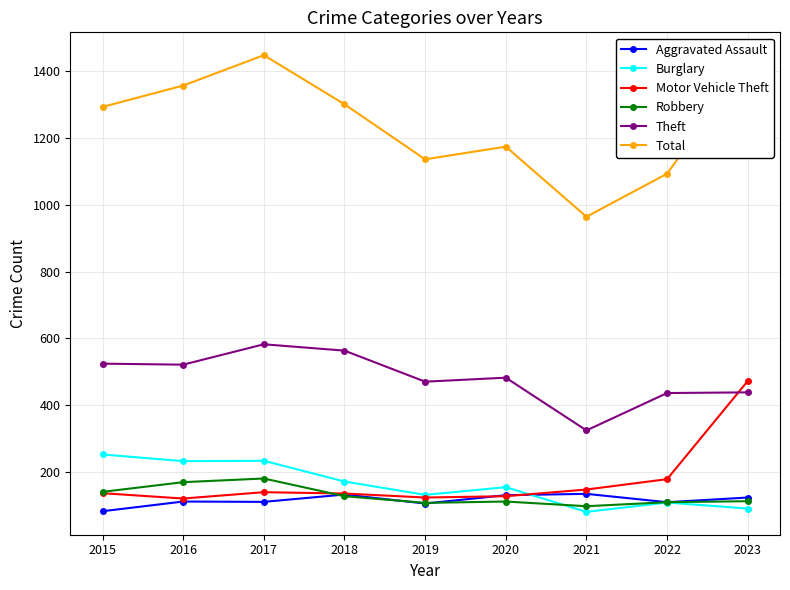

True or false: Robbery and Theft cross at least once.

False